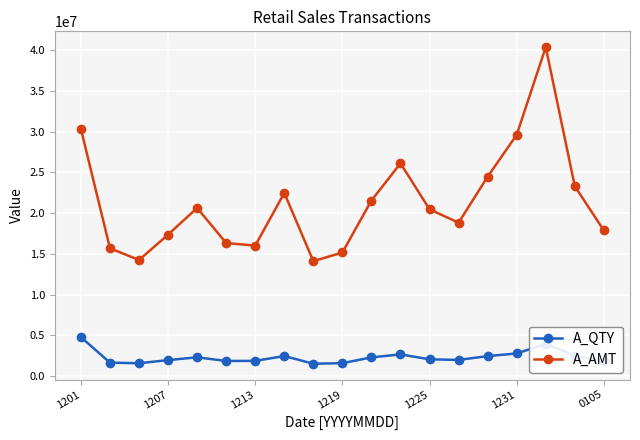

How many interior local valleys does the A_AMT series have?

4